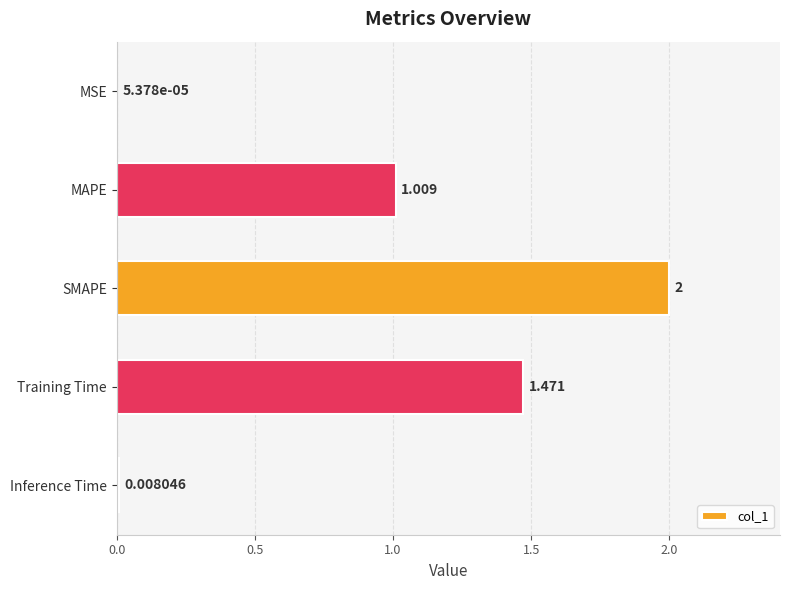

What is the maximum value shown in the chart?

2.0